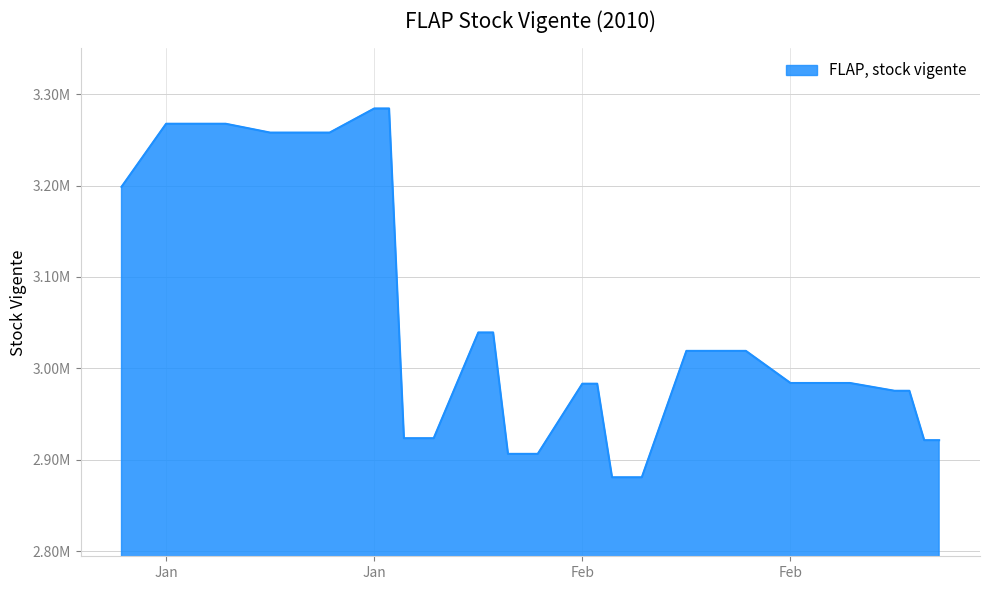

Does the chart display data point markers on the line(s)?

No